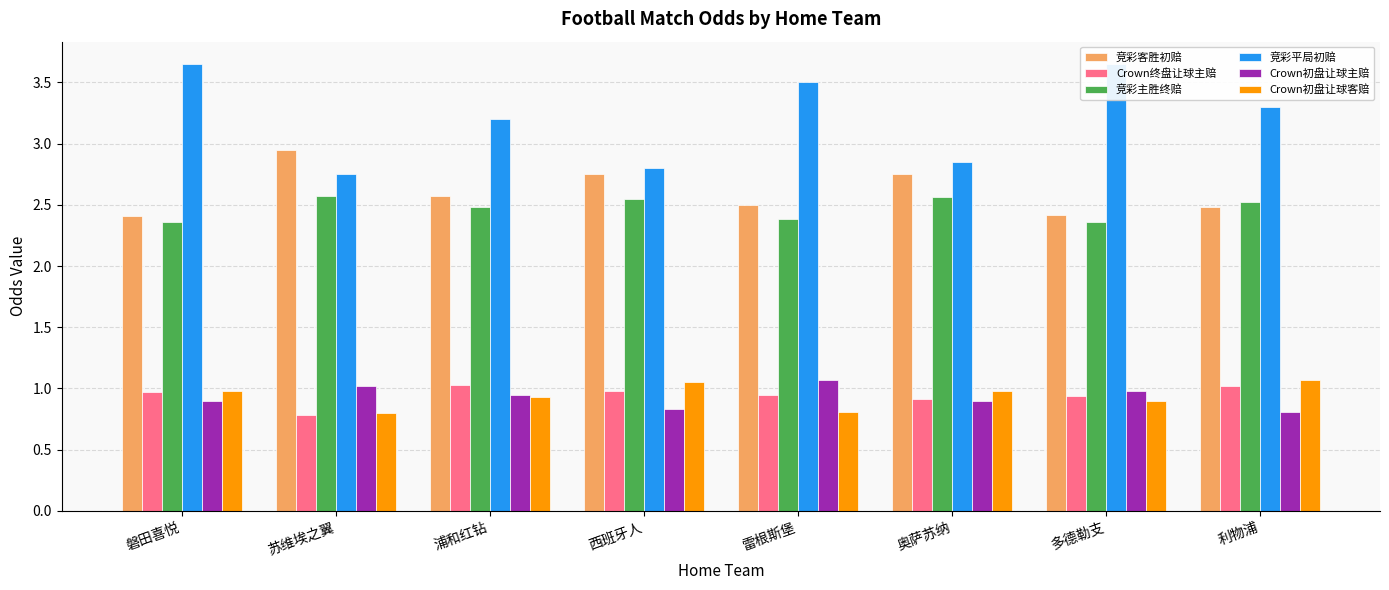

At which label is 竞彩客胜初赔 closest to 2?

磐田喜悦